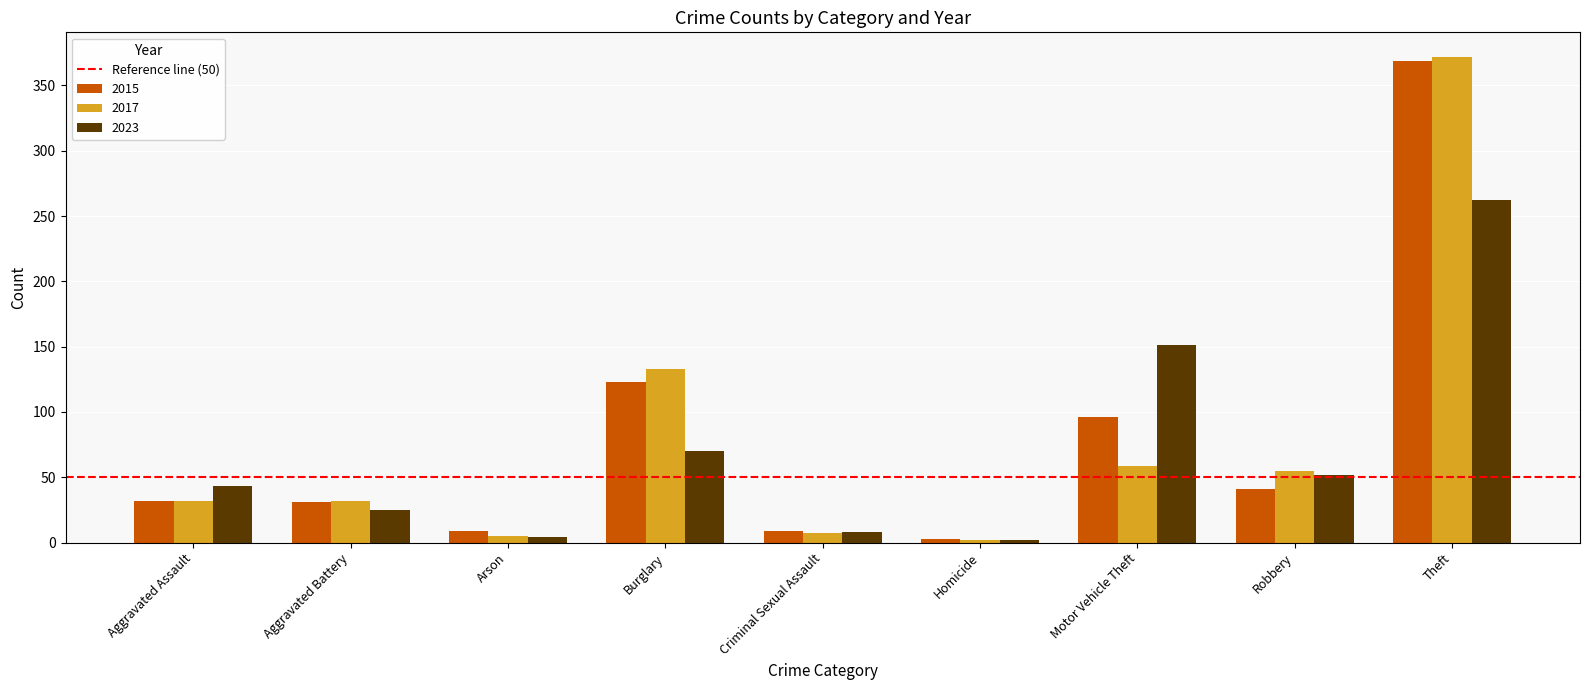

What is the value of the 2015 bar at the 5th from the left?

9